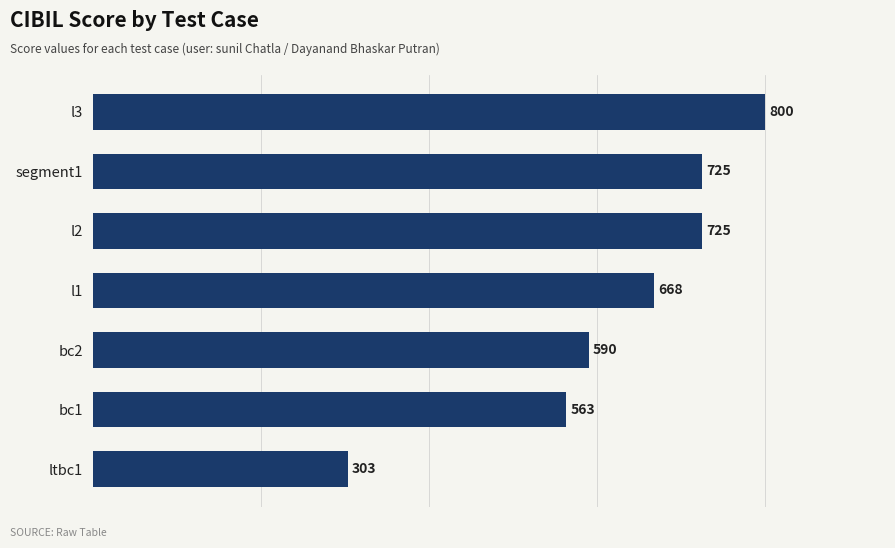

What is the difference between the values at l1 and l2?

57